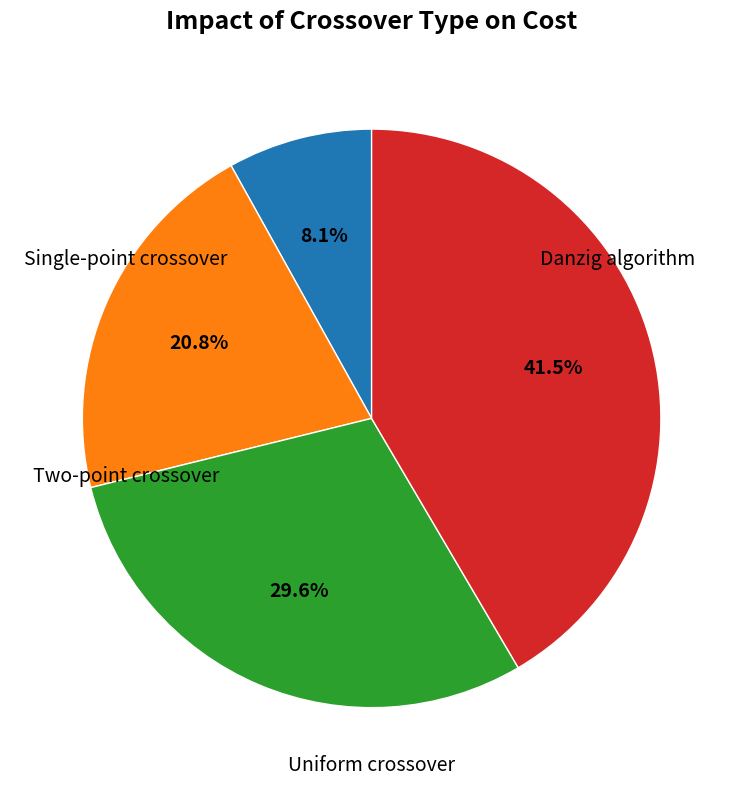

Is there a majority slice in this chart?

No